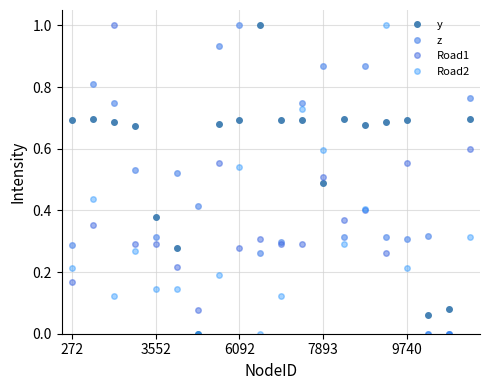

What is the maximum value shown in the chart?

1.0